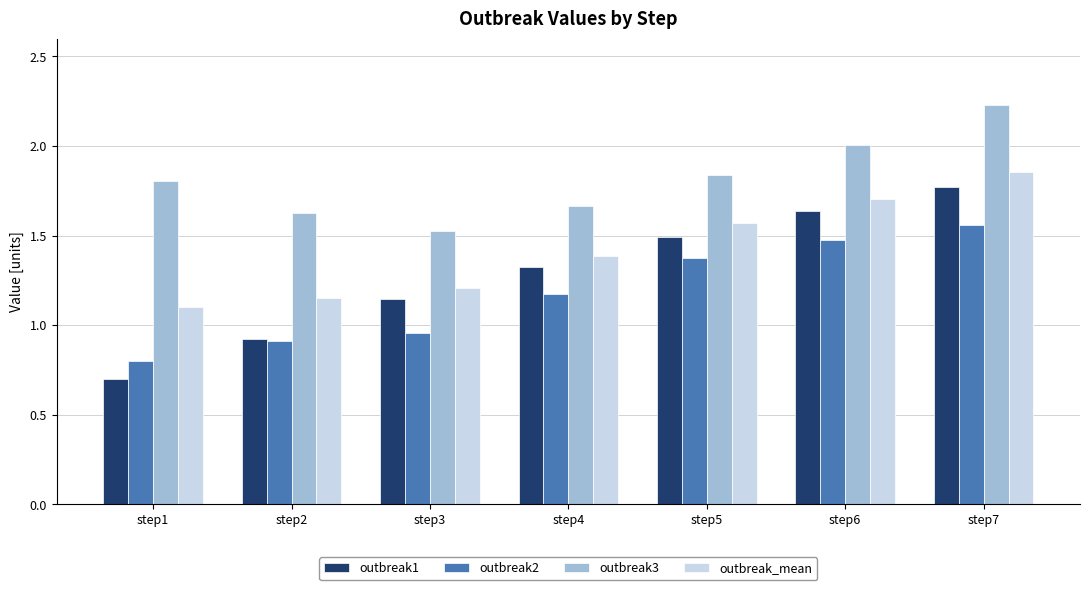

What is the spread (max minus min) of values at step4?

0.5